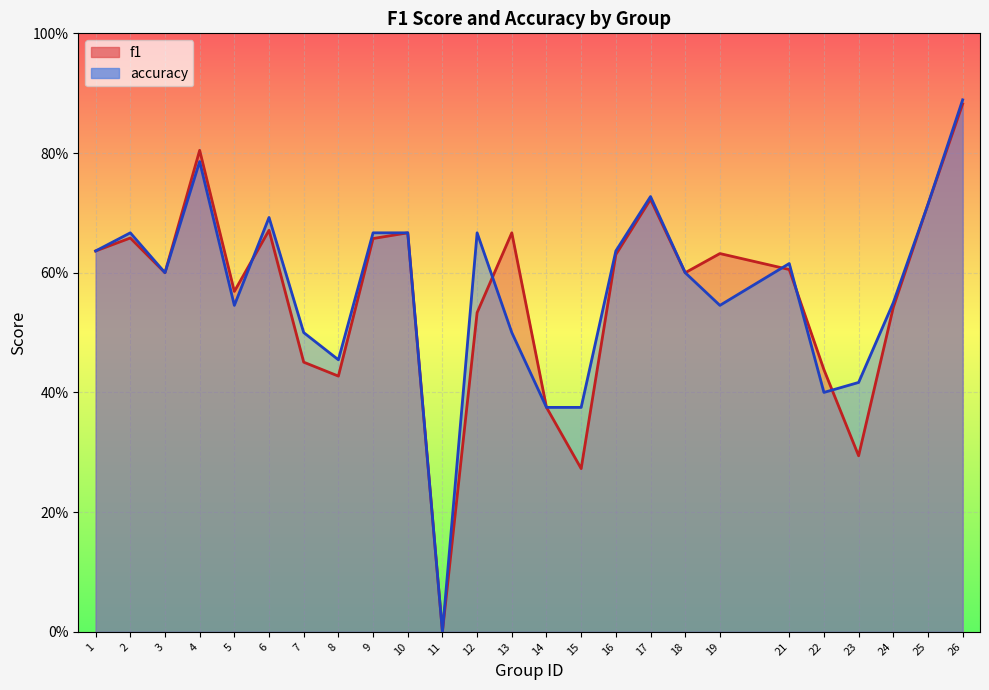

How many data points in accuracy are above 0?

24